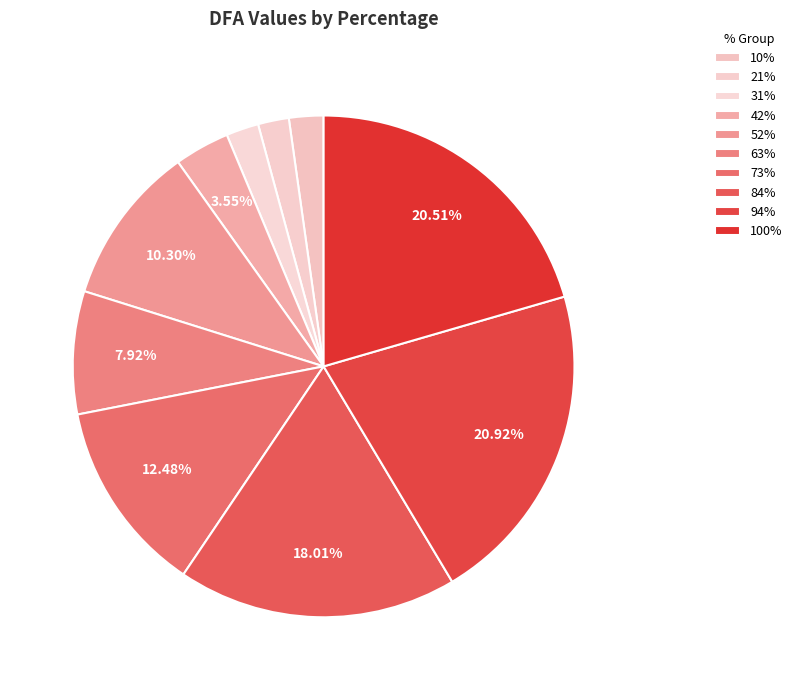

Count the number of slices in the pie.

10